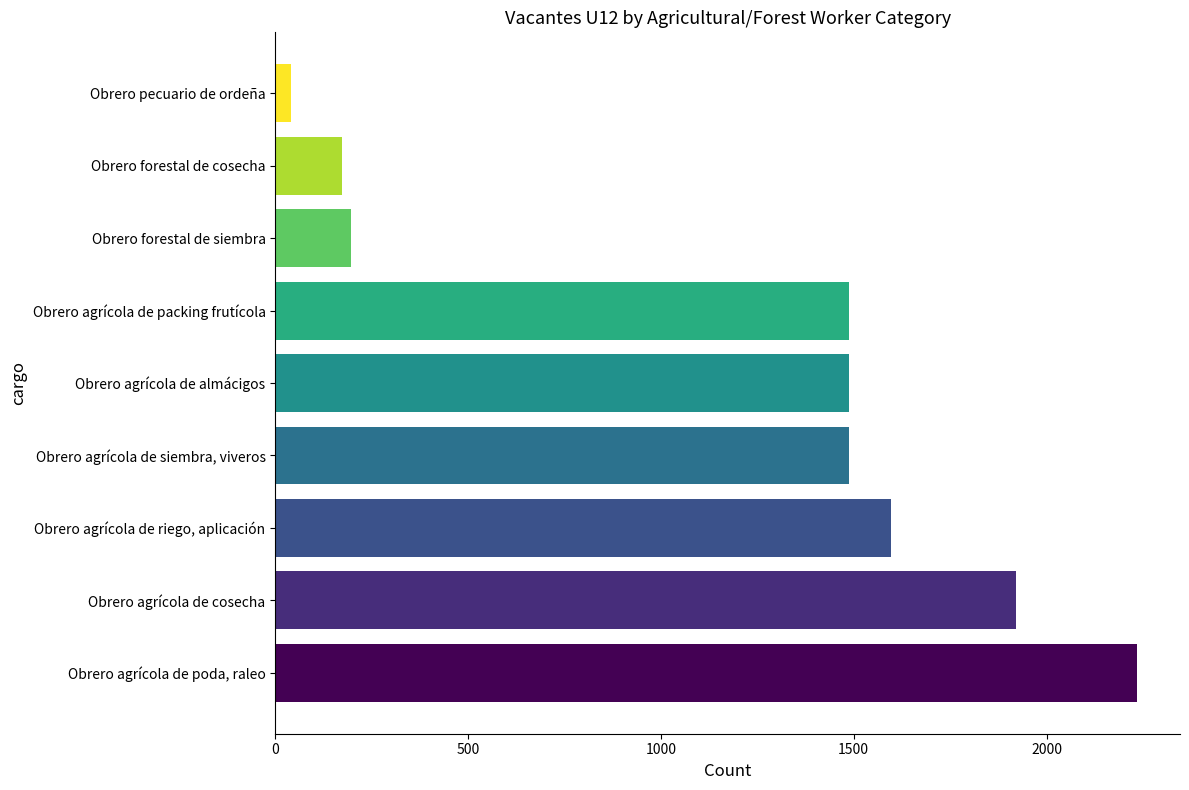

What is the difference between the second highest and minimum values?

1879.4